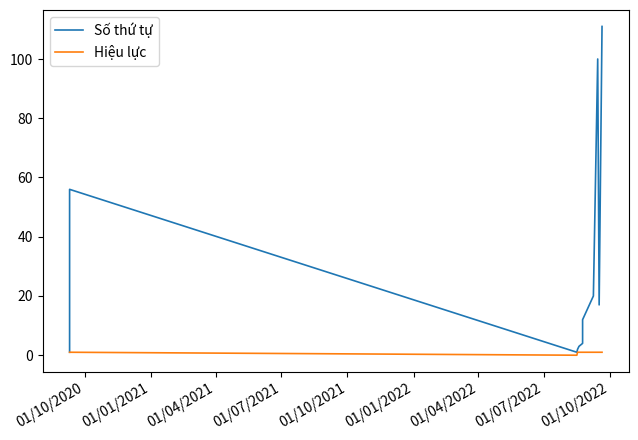

How many values in Hiệu lực are above zero?

17